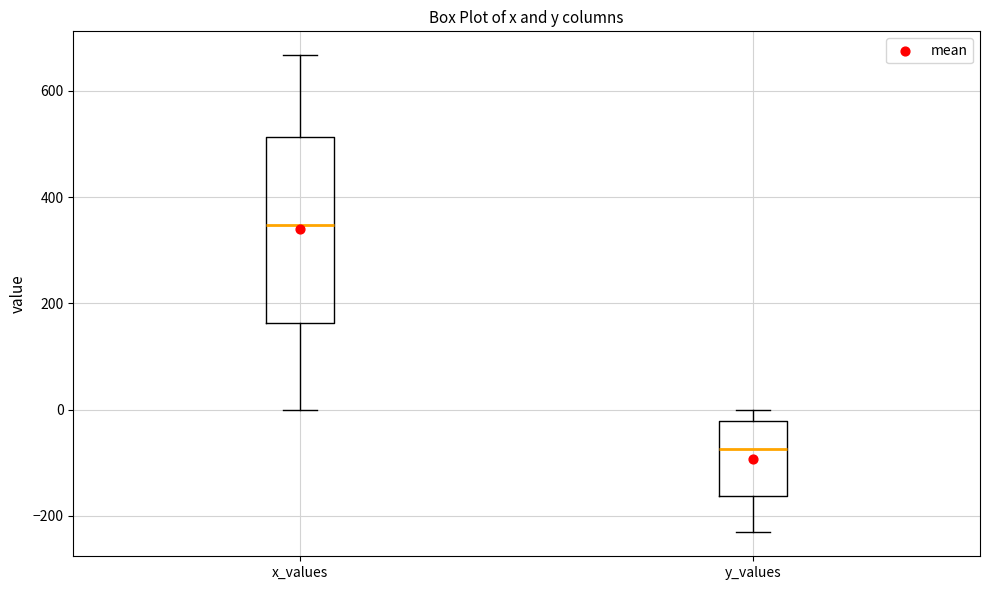

Reading left to right, read every box against the y-axis: the position of its median line, the range the box covers, and the ends of its whiskers. The values are not printed on the chart, so give them approximately, as read against the axis.

x_values: median 340, box 160 to 520, whiskers 0 to 660
y_values: median -80, box -160 to -20, whiskers -240 to 0